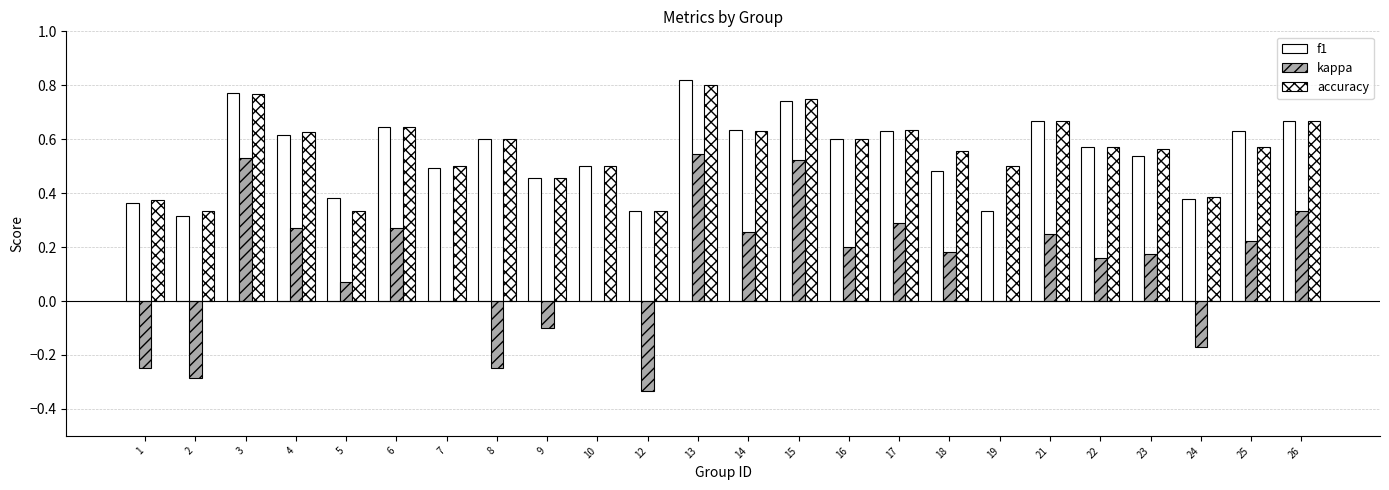

At how many categories does at least one series exceed 0?

24